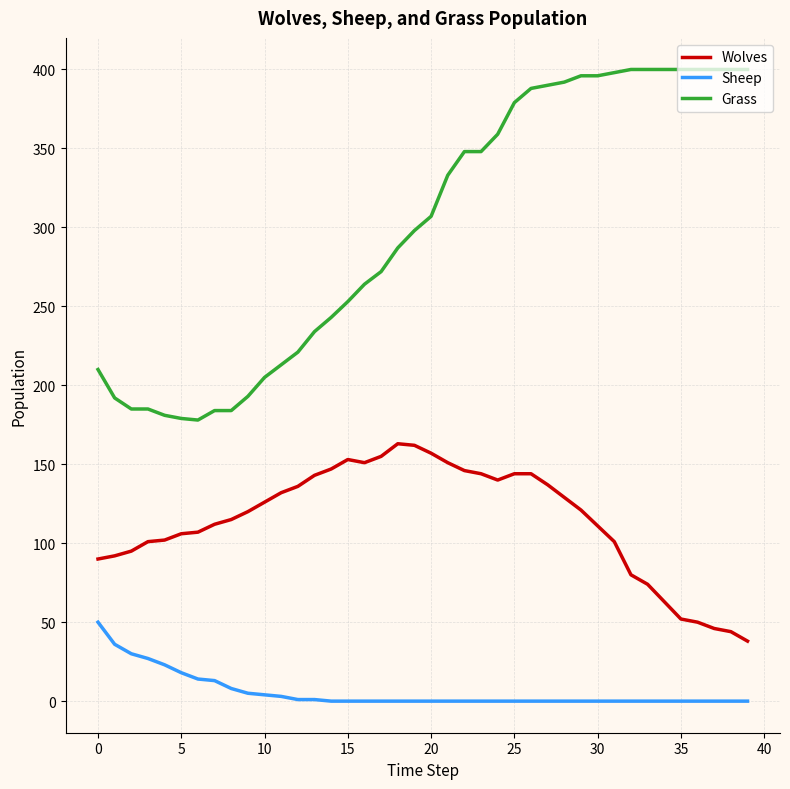

What is the lowest value of the Wolves series?

38